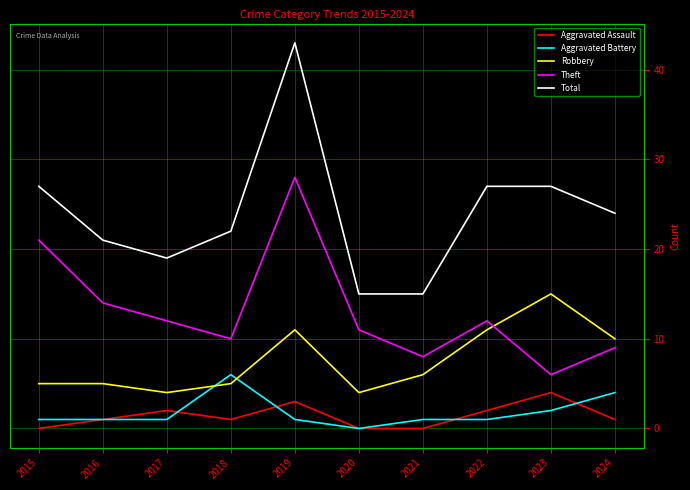

What is the total value across all series at 2023?

54